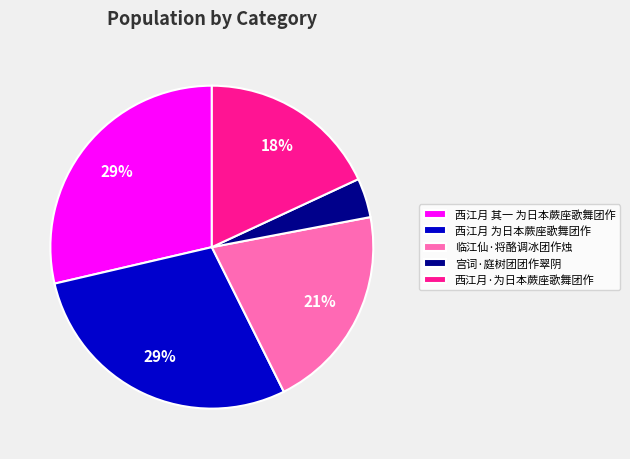

What is the smallest slice in the pie chart?

宫词·庭树团团作翠阴